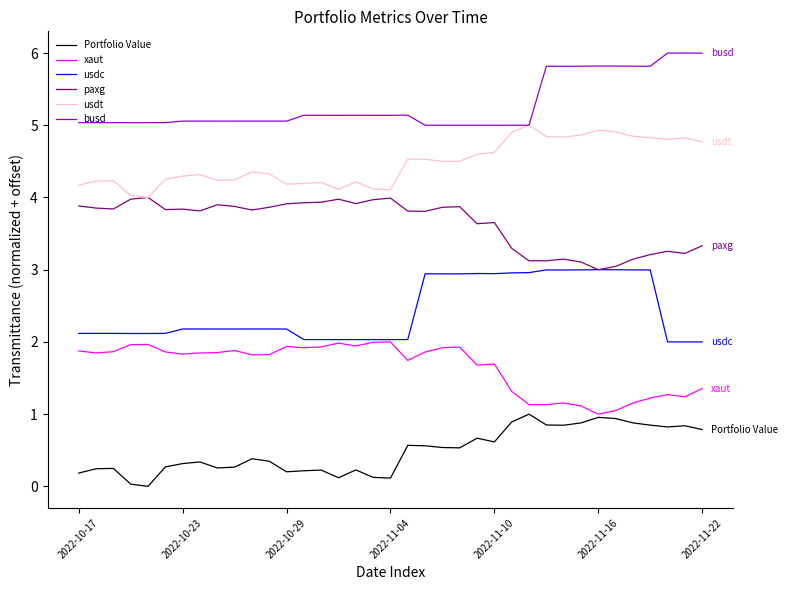

Rank the series by their average value, from lowest to highest.

Portfolio Value, xaut, usdc, paxg, usdt, busd